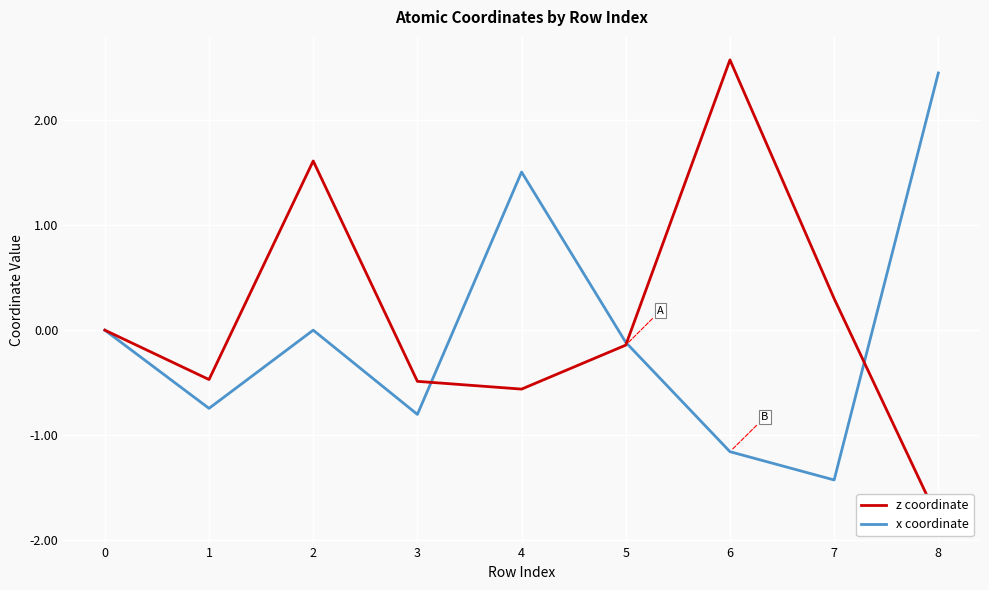

True or false: x coordinate and z coordinate intersect in this chart.

True